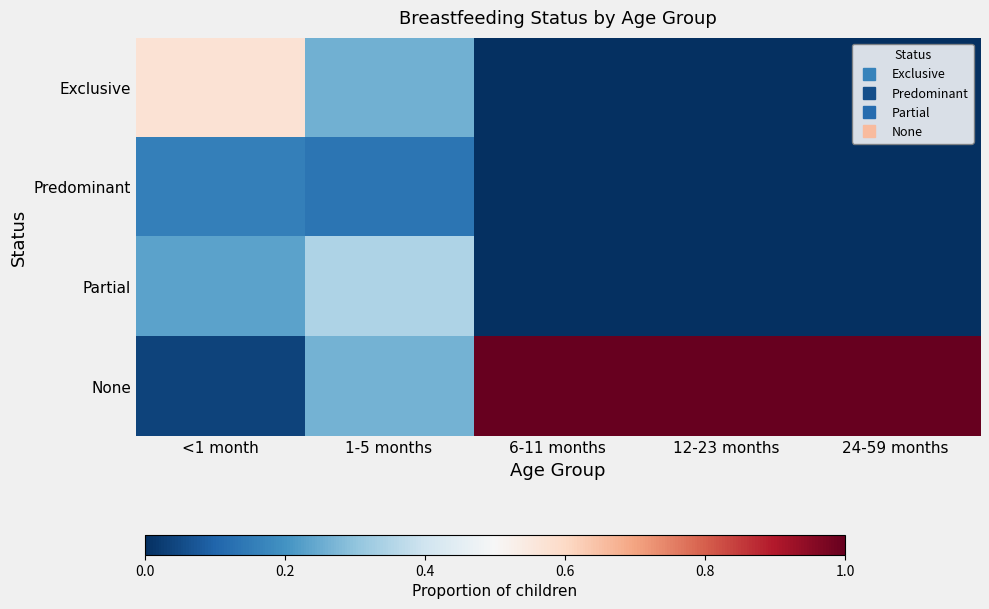

At 1-5 months, list the series in order from smallest to largest.

Predominant, Exclusive, None, Partial